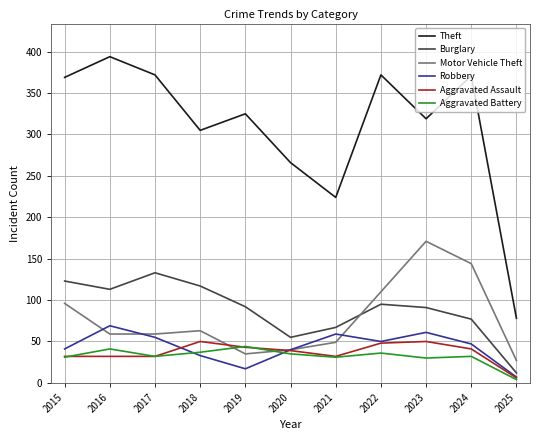

What is the spread (max minus min) of values at 2022?

336